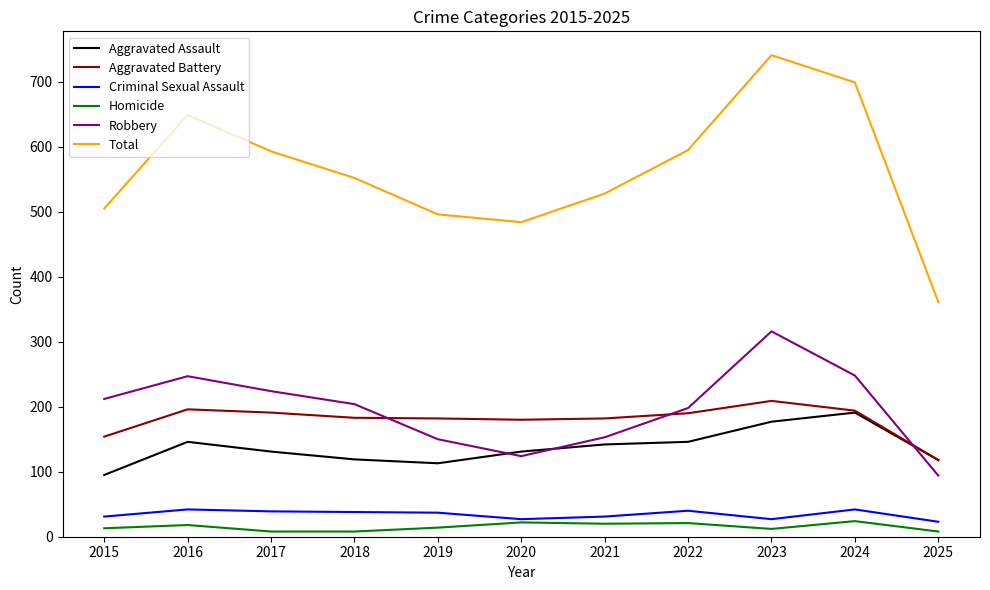

Does the chart display data point markers on the line(s)?

No